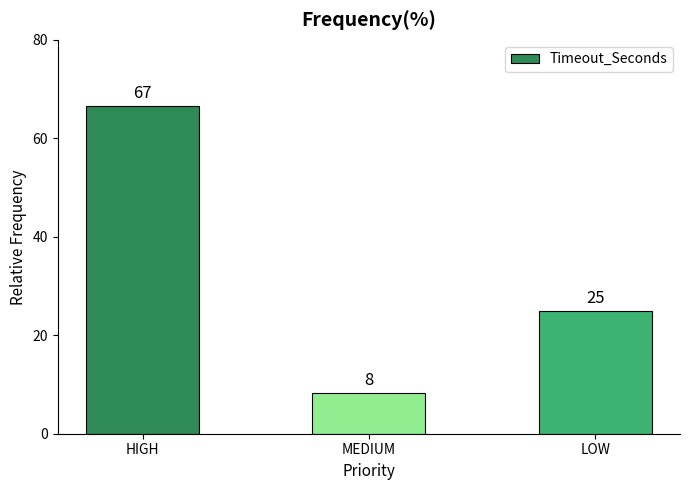

Approximately how many times larger is the value at LOW compared to HIGH?

0.4